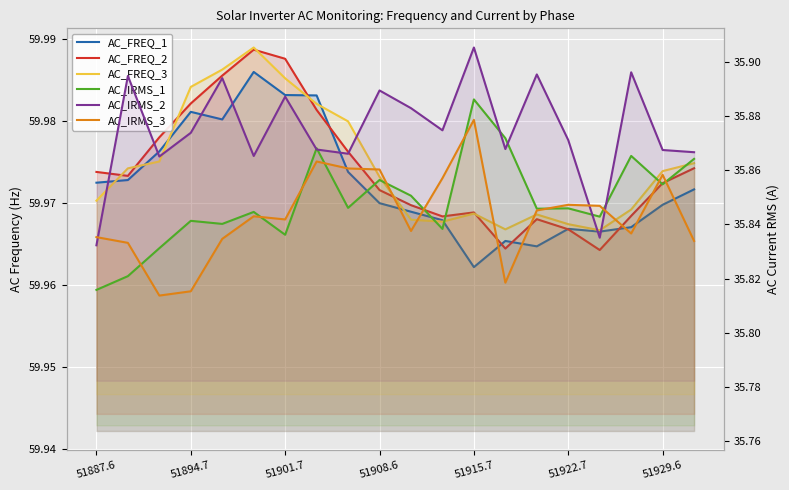

At which label does AC_IRMS_2 reach its minimum?

51887.6